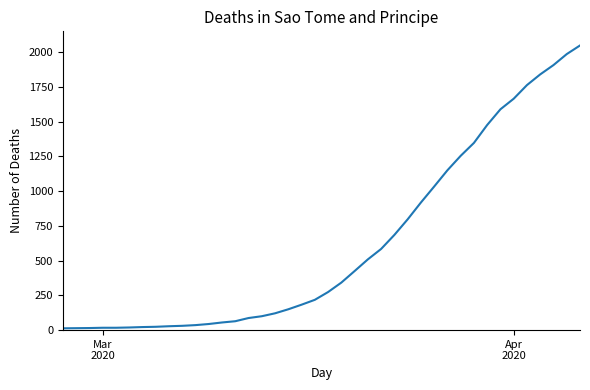

What is the greatest value displayed?

2048